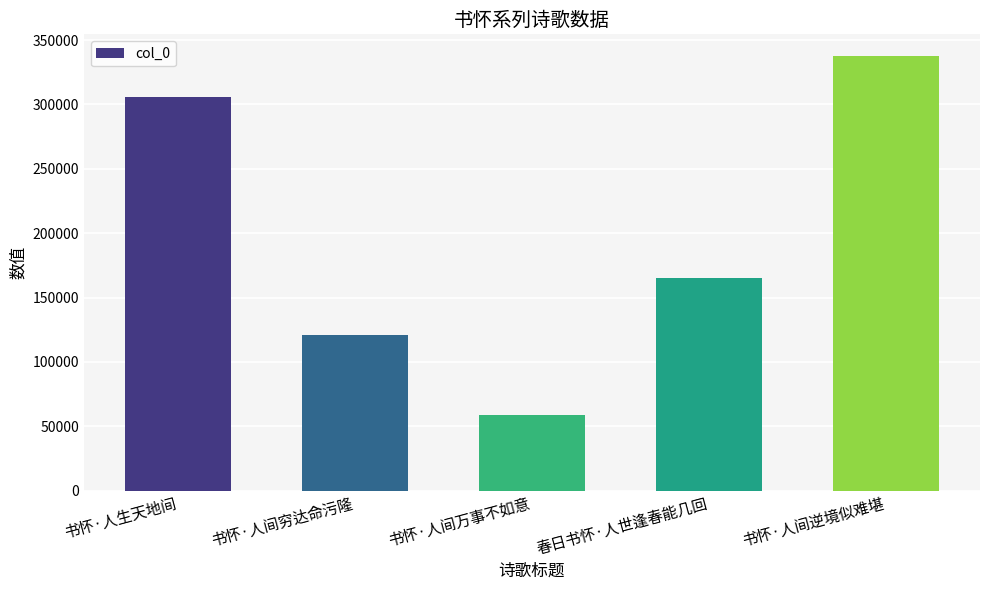

Rank the categories by value from highest to lowest.

书怀·人间逆境似难堪, 书怀·人生天地间, 春日书怀·人世逢春能几回, 书怀·人间穷达命污隆, 书怀·人间万事不如意